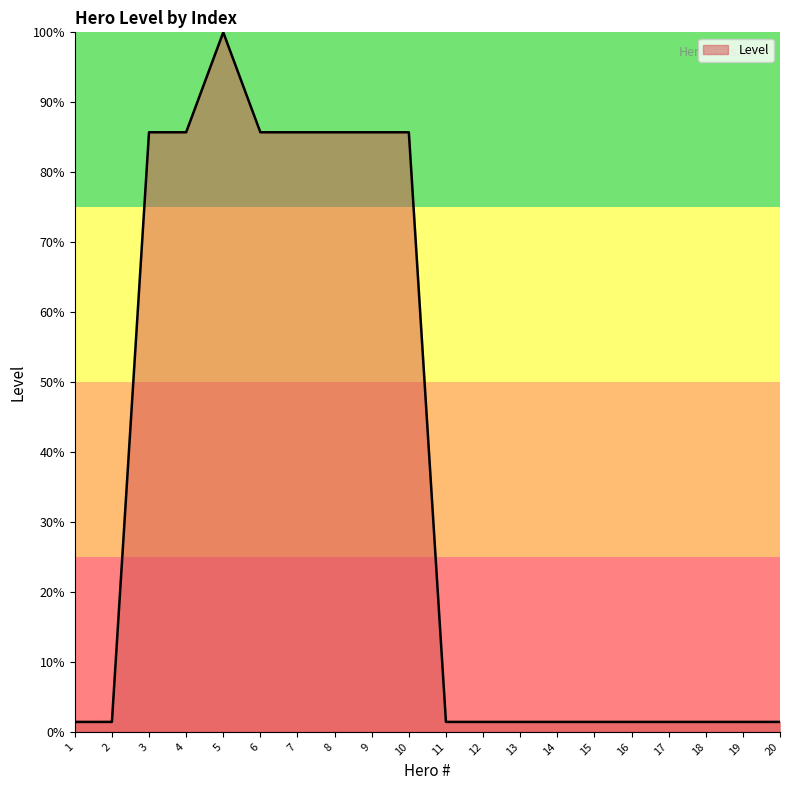

Which category has the highest value across all series?

5